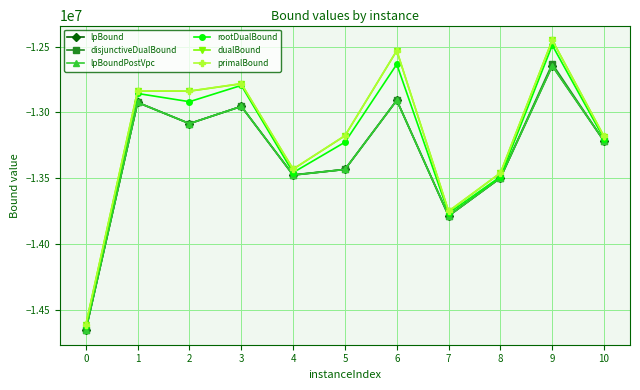

Read the rootDualBound value at 2.

-12918575.1